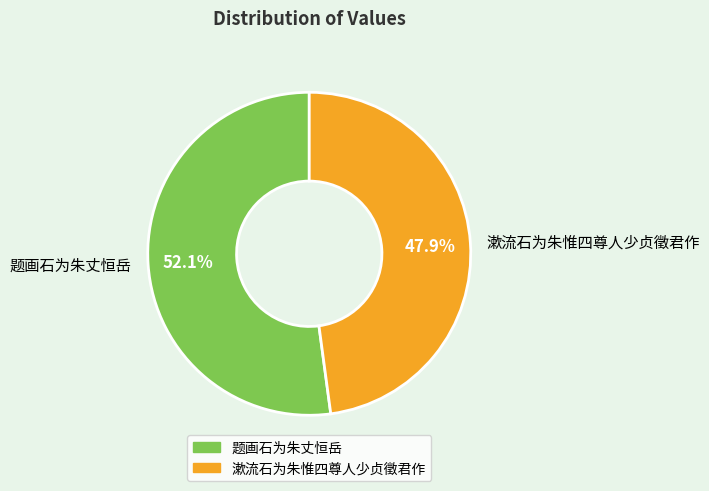

Is there a majority slice in this chart?

Yes